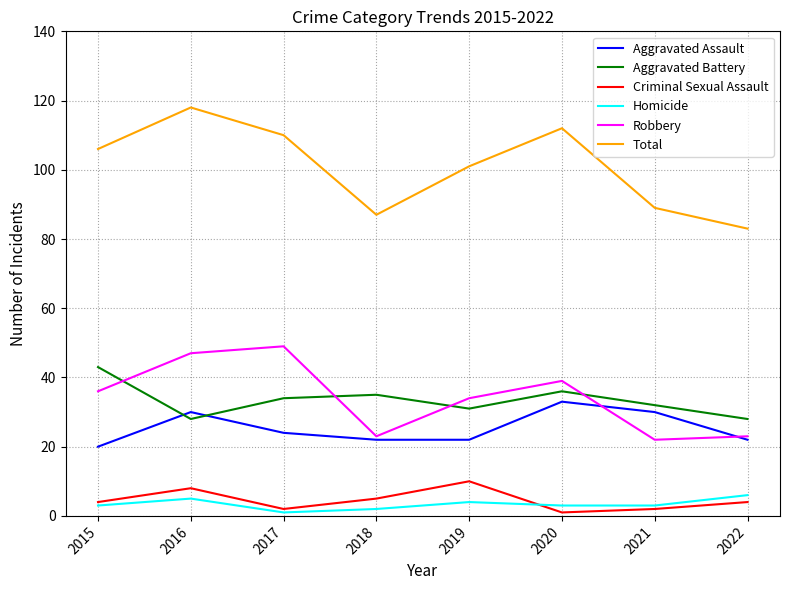

Does the chart display data point markers on the line(s)?

No